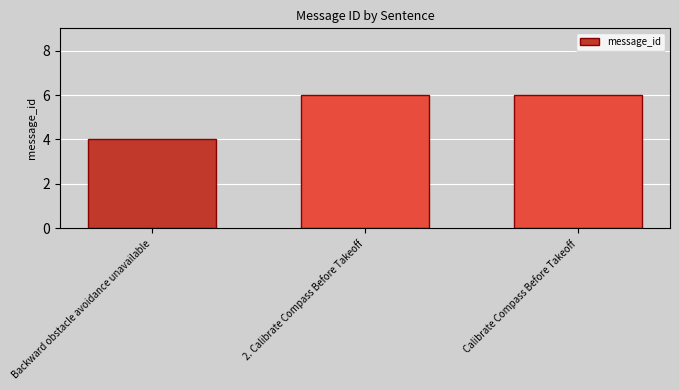

What is the smallest value displayed?

4